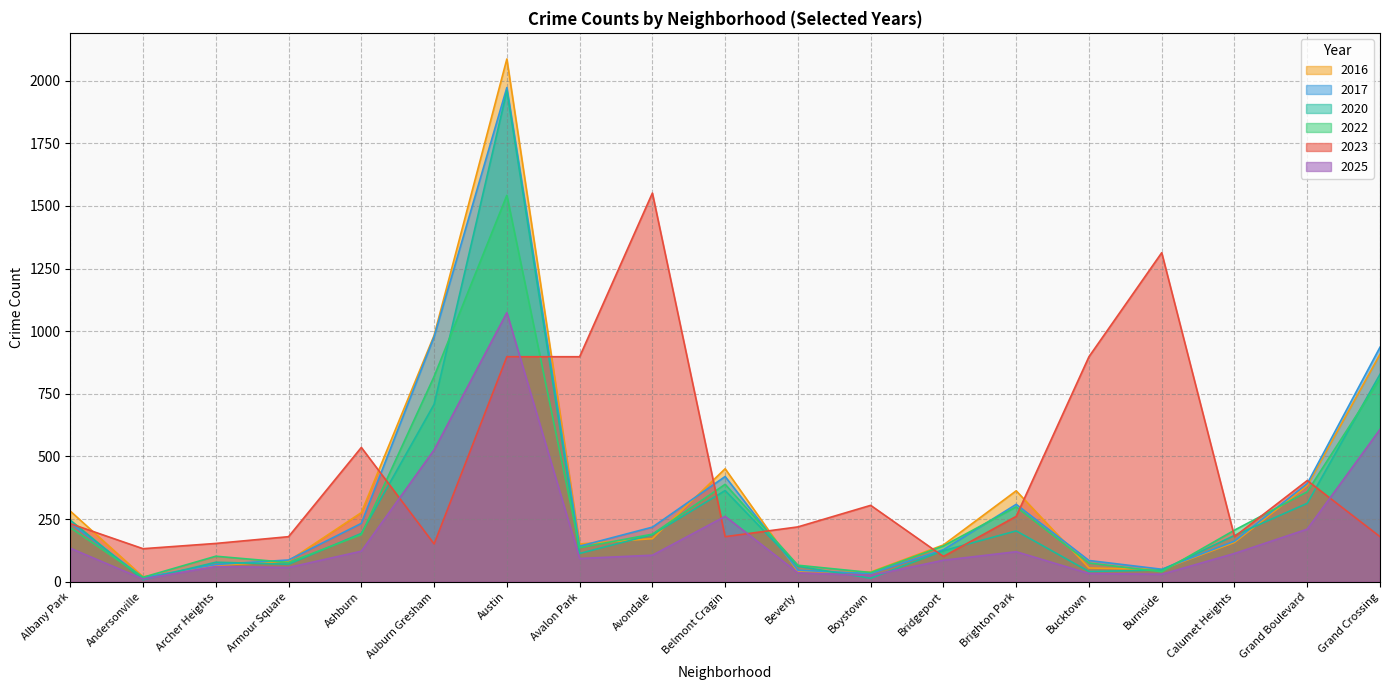

How many lines are shown in the chart?

6